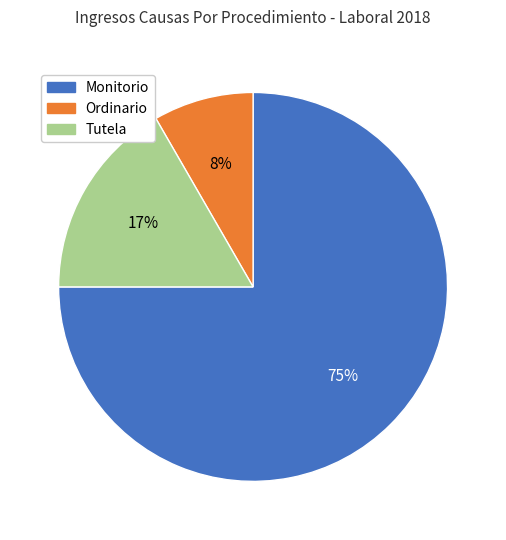

Is it true that Monitorio is 61% of the pie?

False